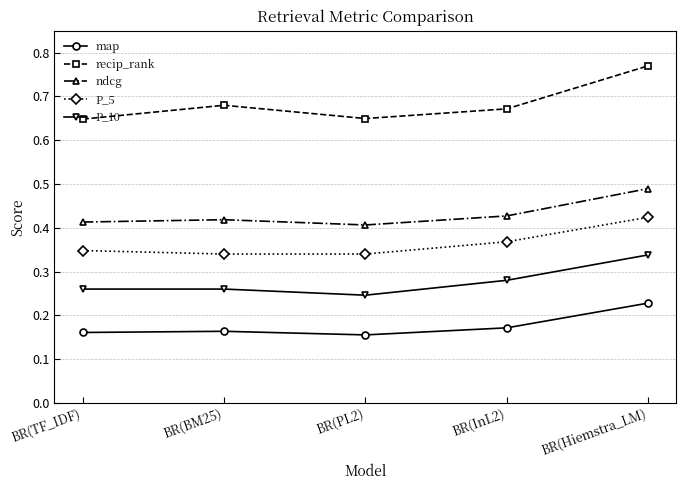

What position from the right is BR(InL2)?

2